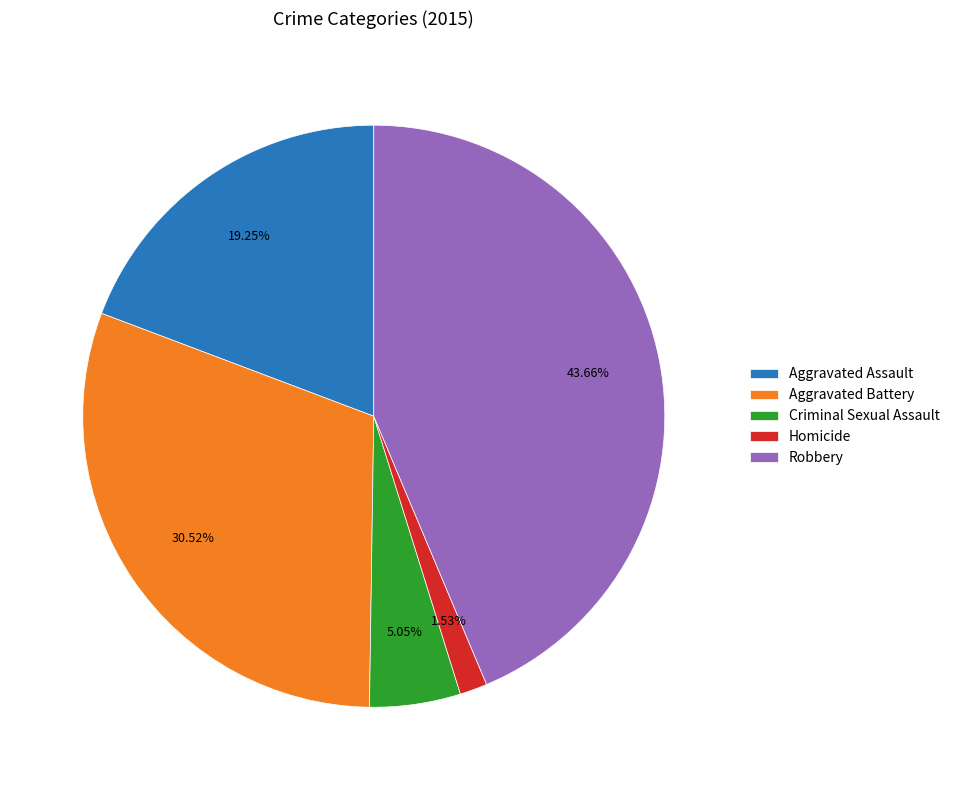

How many slices are in this pie chart?

5